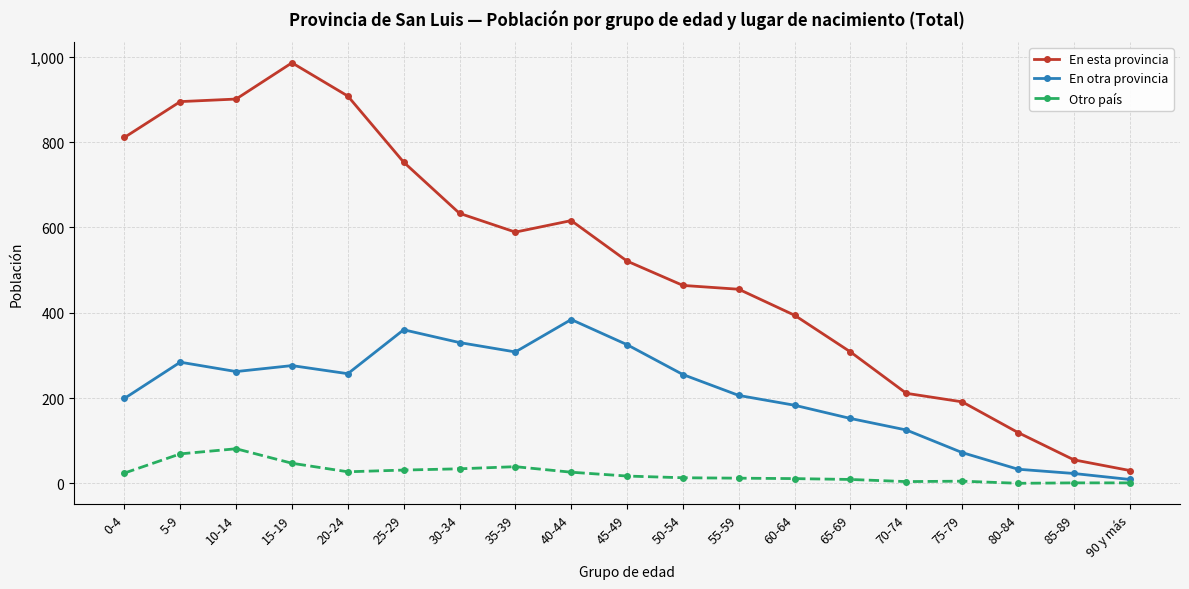

Is the value of Otro país at 85-89 greater than the value of En esta provincia at 45-49?

No